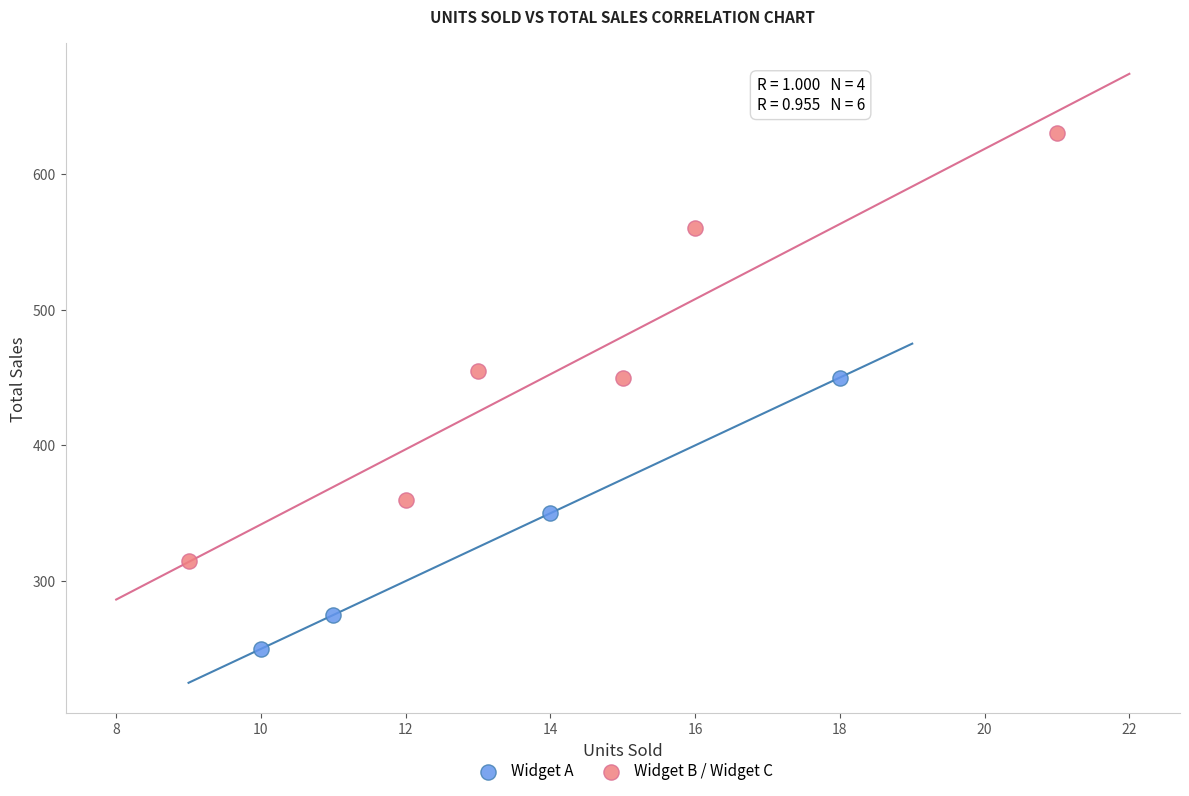

Which series has the largest Y range (max minus min)?

Widget B / Widget C